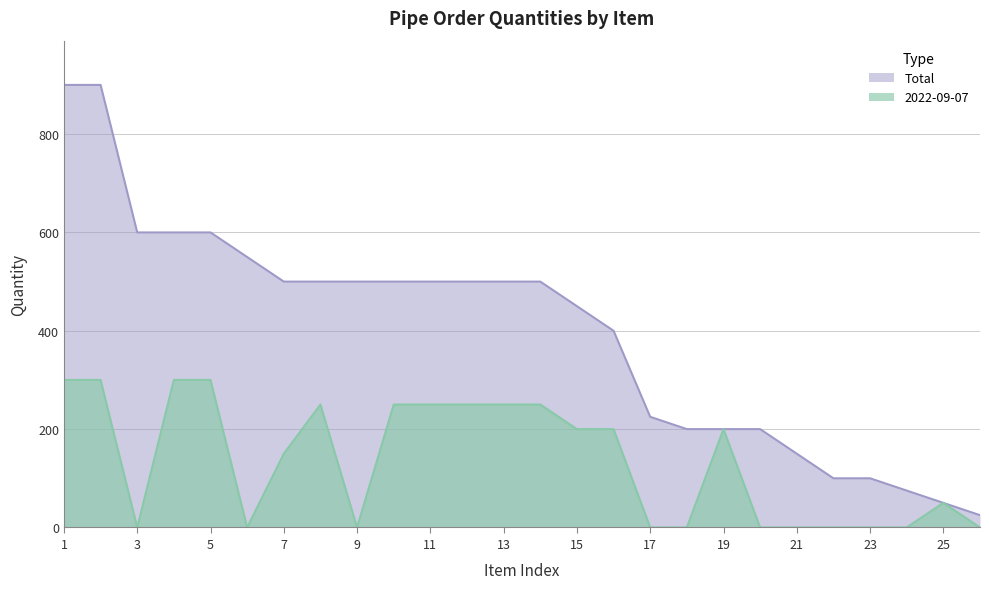

The Total series shows 69 at 23. True or false?

False